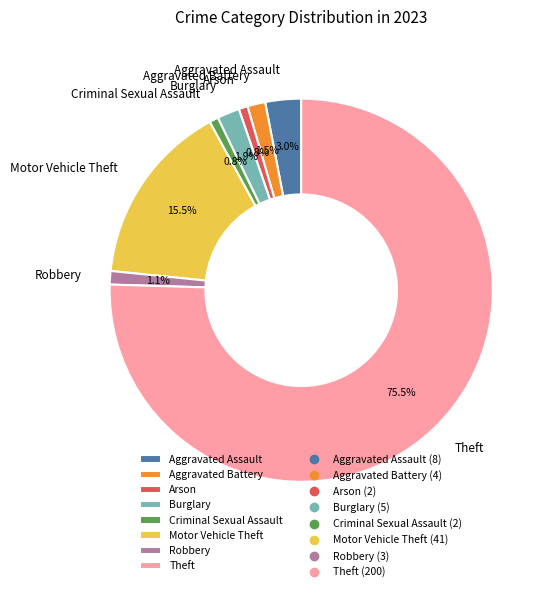

Is there any slice that represents more than half of the pie?

Yes